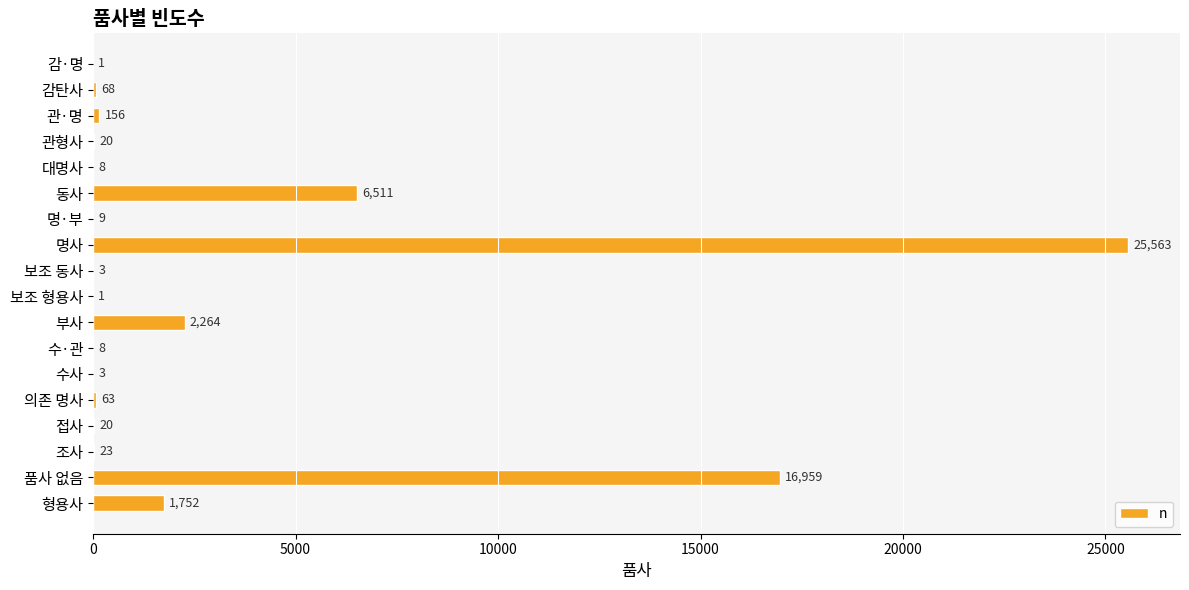

Count the number of data series in this chart.

1